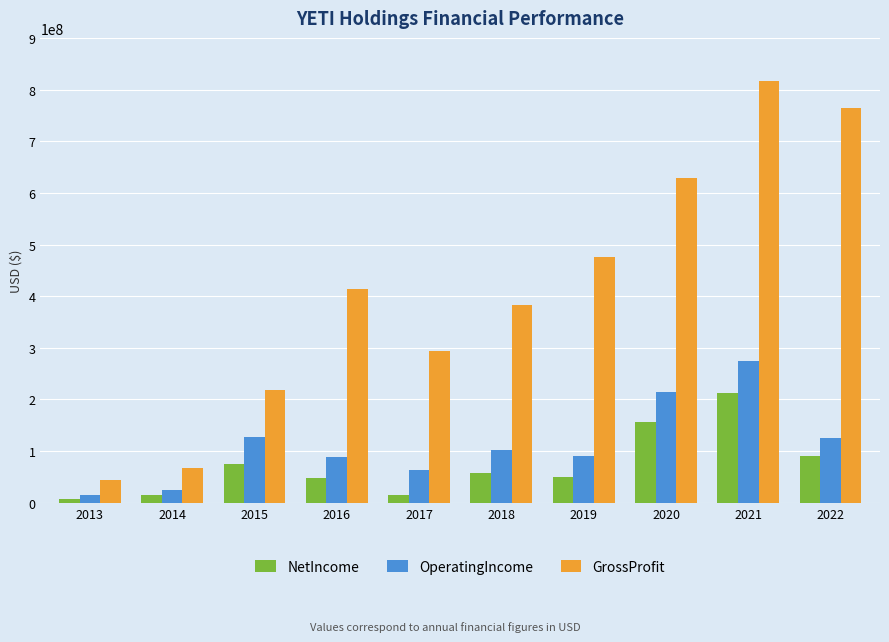

How many values in the NetIncome series are below 57763000?

5